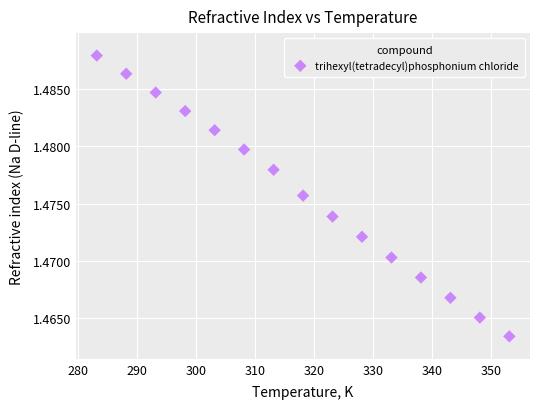

What is the range of X values (max minus min)?

70.0